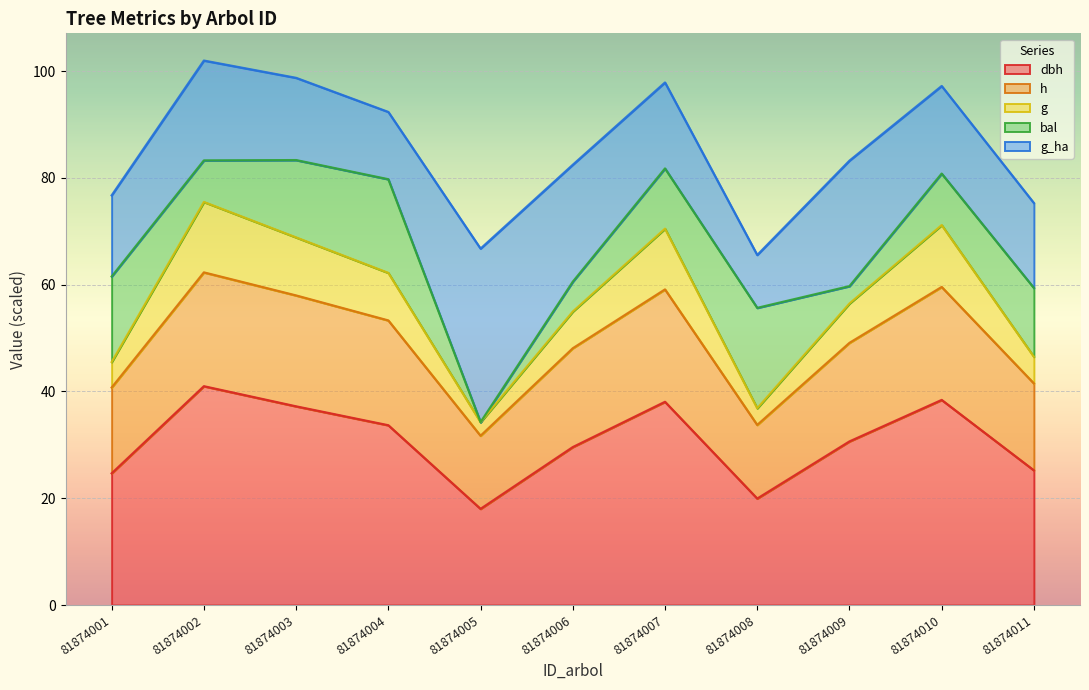

At which category is the sum across all series the highest?

81874002